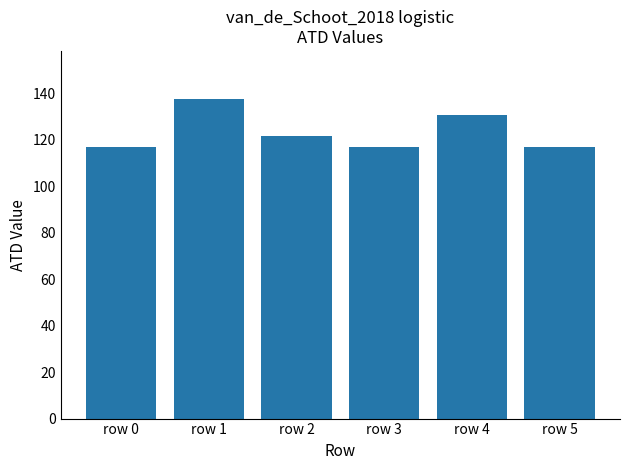

Reading left to right, extract all data points from this chart.

116.7	137.5	121.5	116.7	130.5	116.7